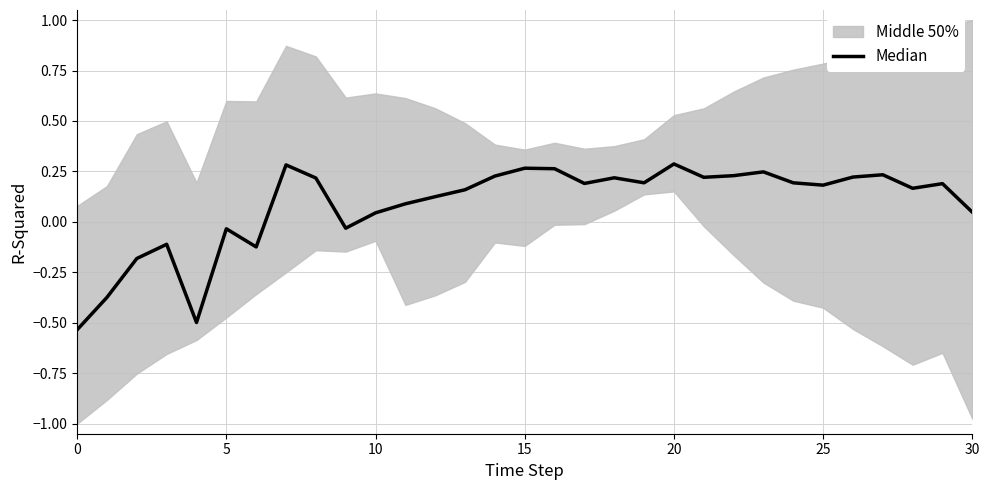

What is the label of the 20th point from the left?

19